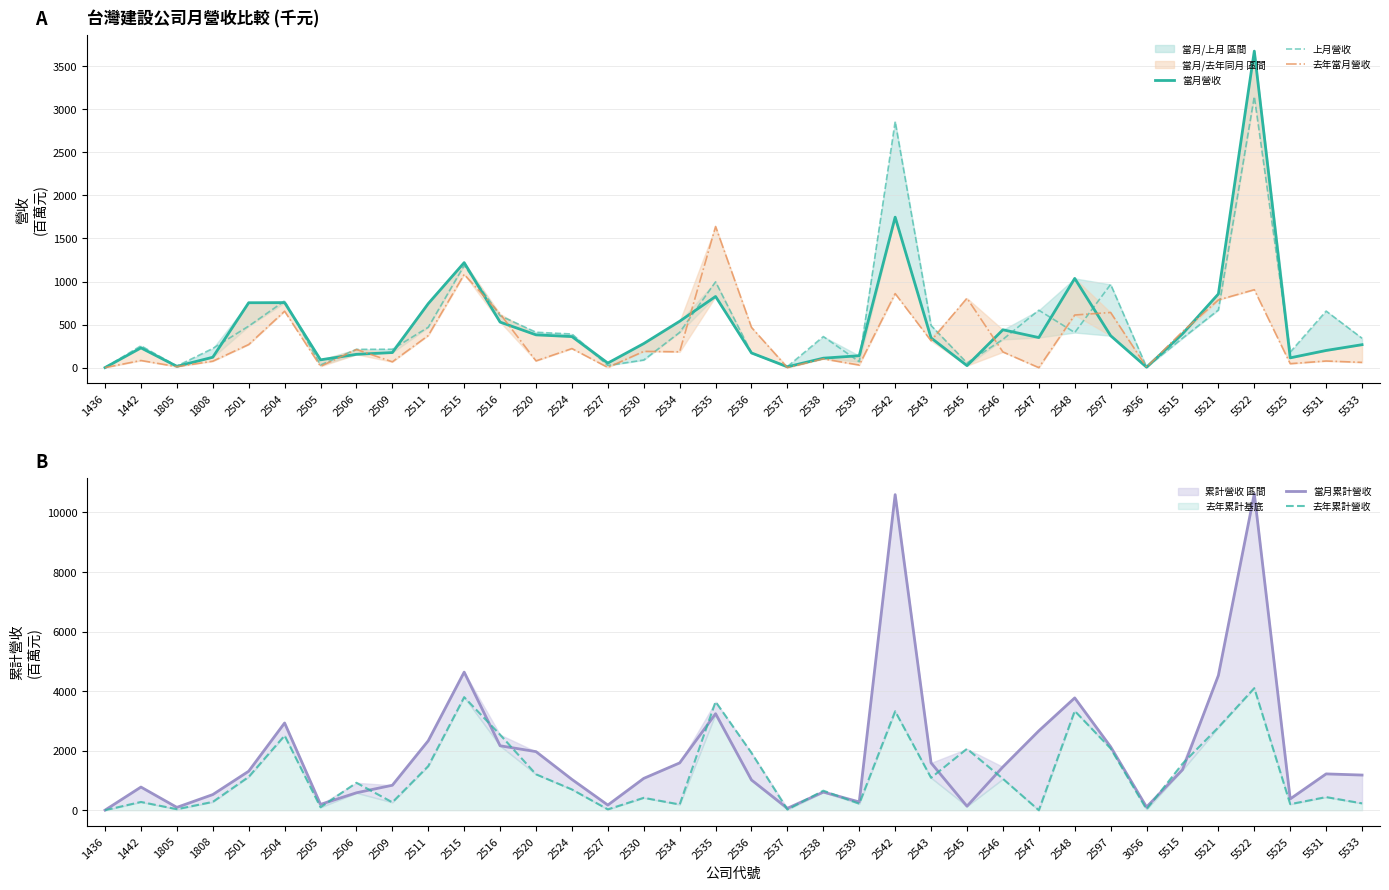

In 上月營收, how many points are higher than both neighbors (excluding endpoints)?

10